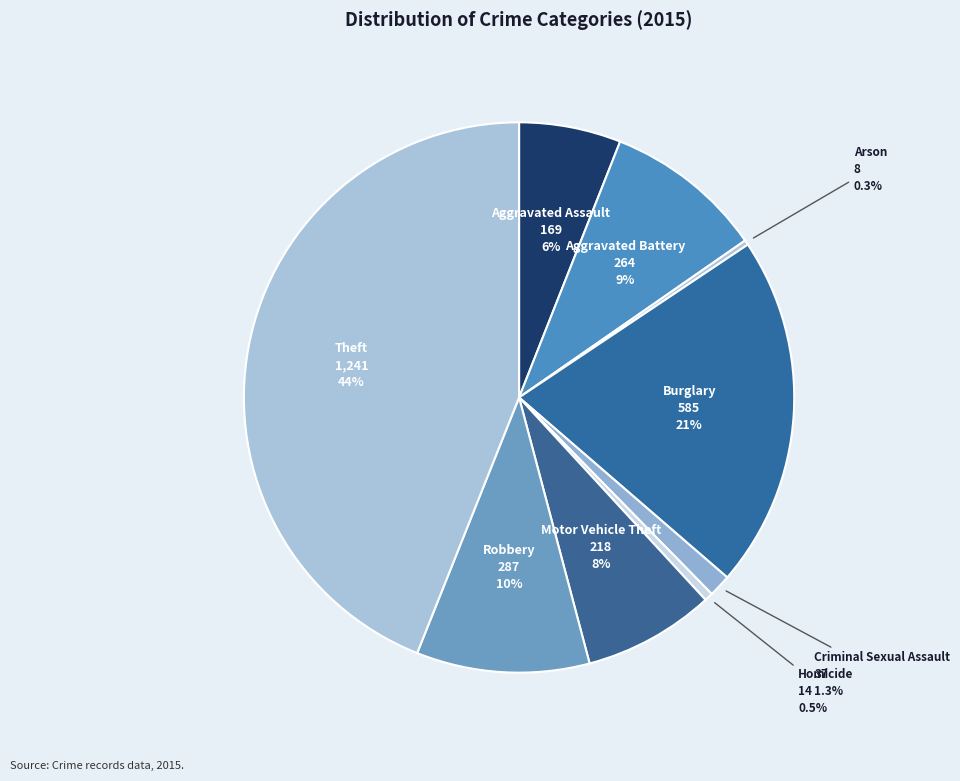

To the nearest percent, what is the difference between the Criminal Sexual Assault and Robbery slice percentages?

9%